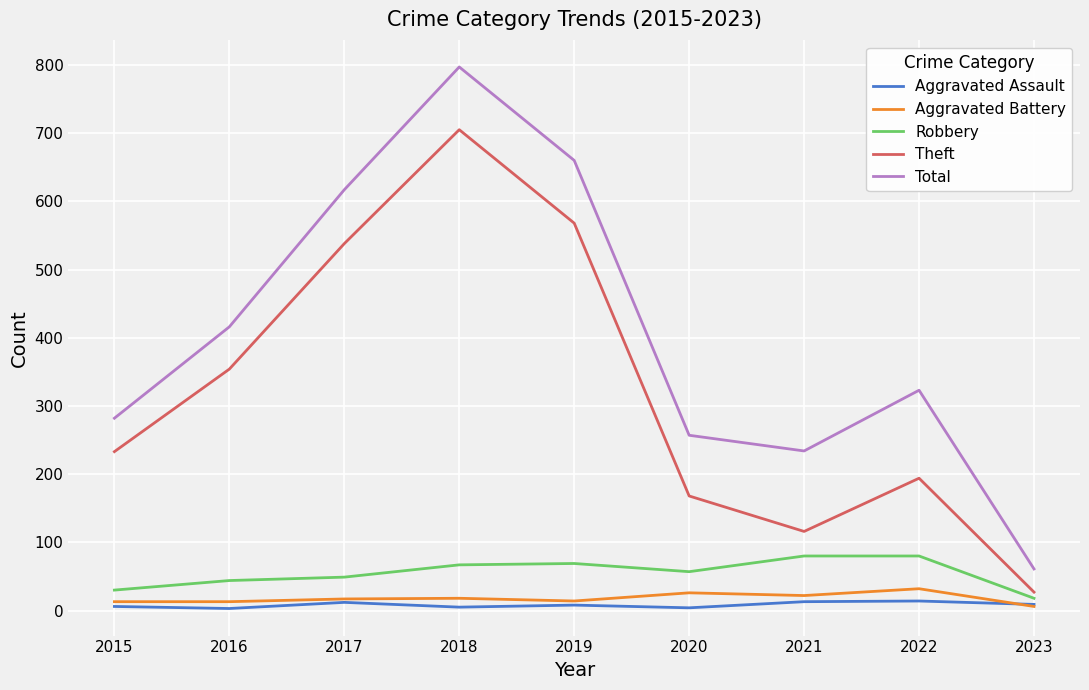

What is the smallest value displayed?

3